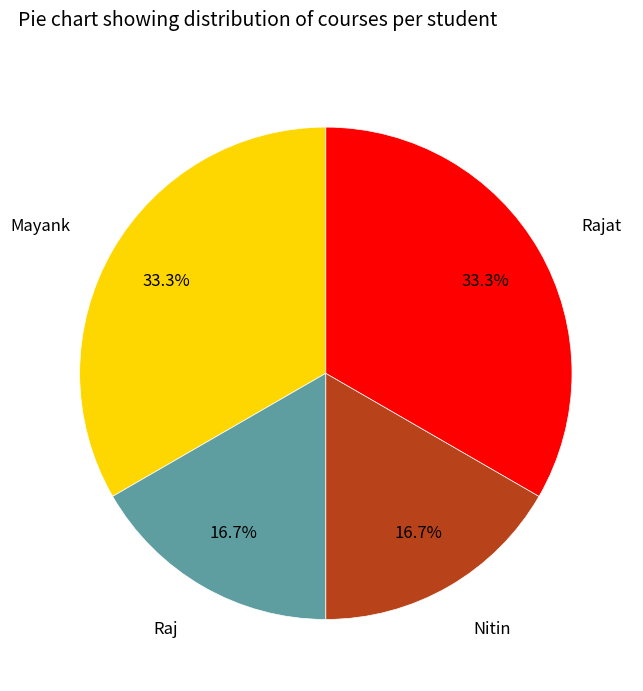

Approximately how many times larger is the value at Mayank compared to Nitin?

2.0